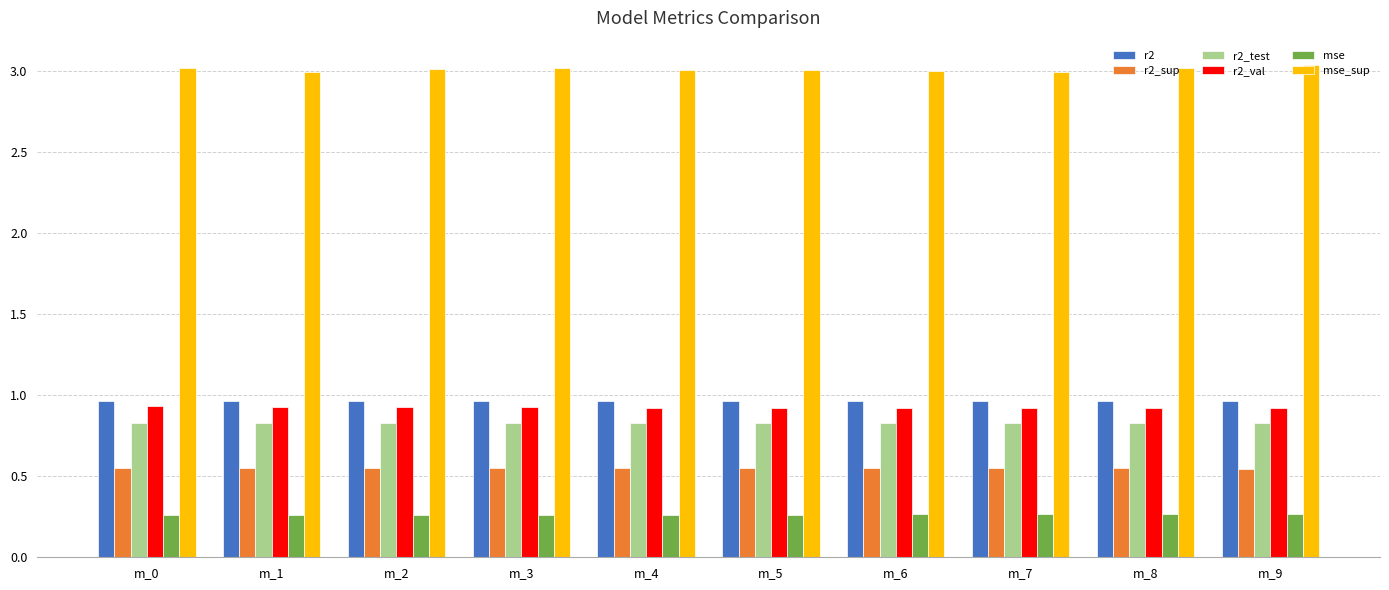

What is the highest value of the r2_val series?

0.9